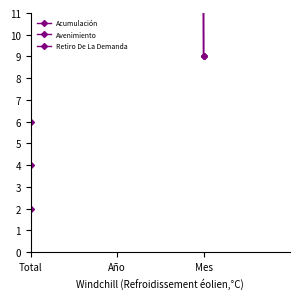

What is the label of the 3rd point from the left?

Mes